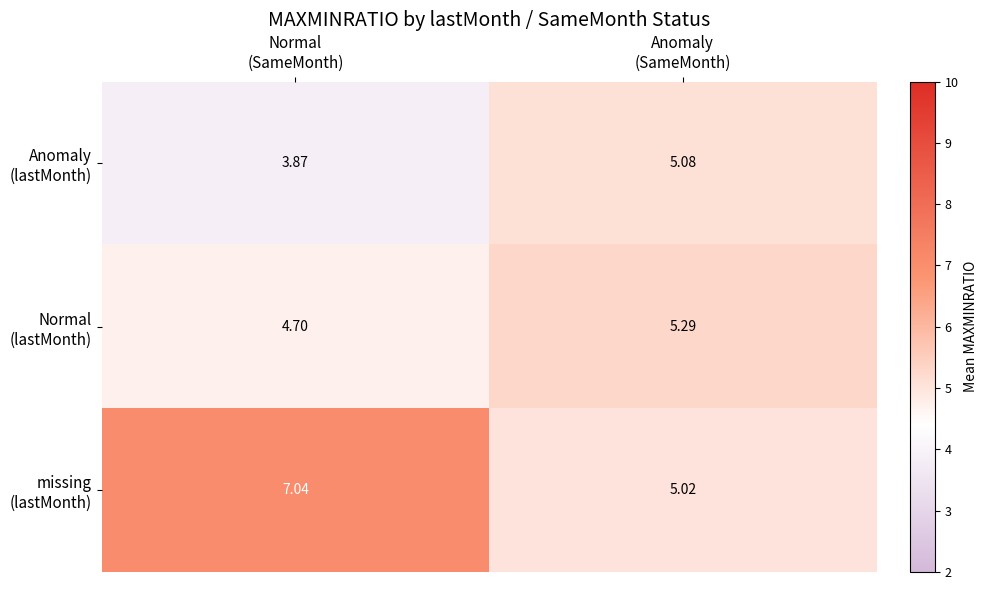

How many series are shown in this chart?

3